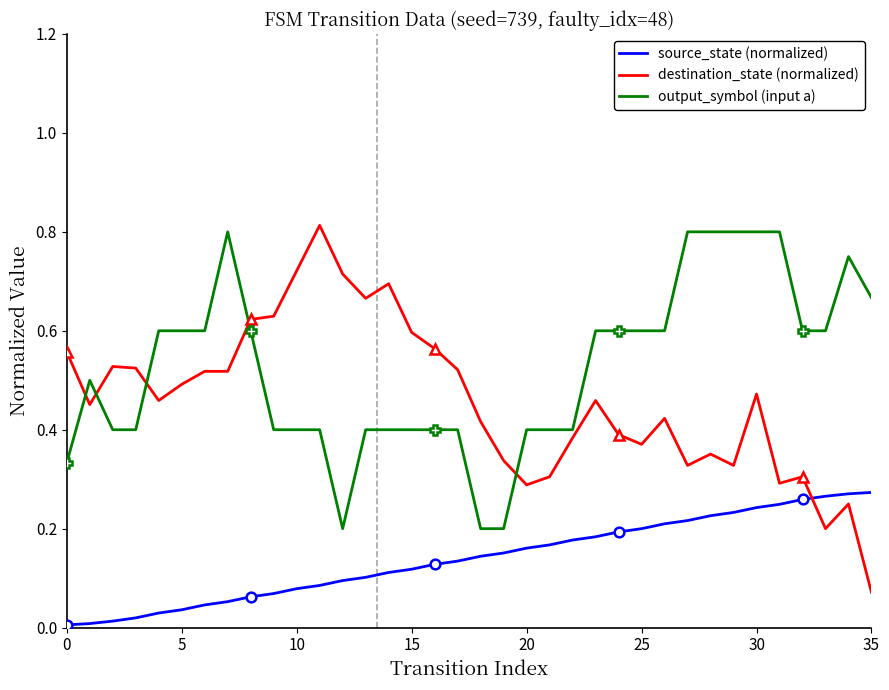

True or false: source_state (normalized) and output_symbol (input a) intersect in this chart.

False